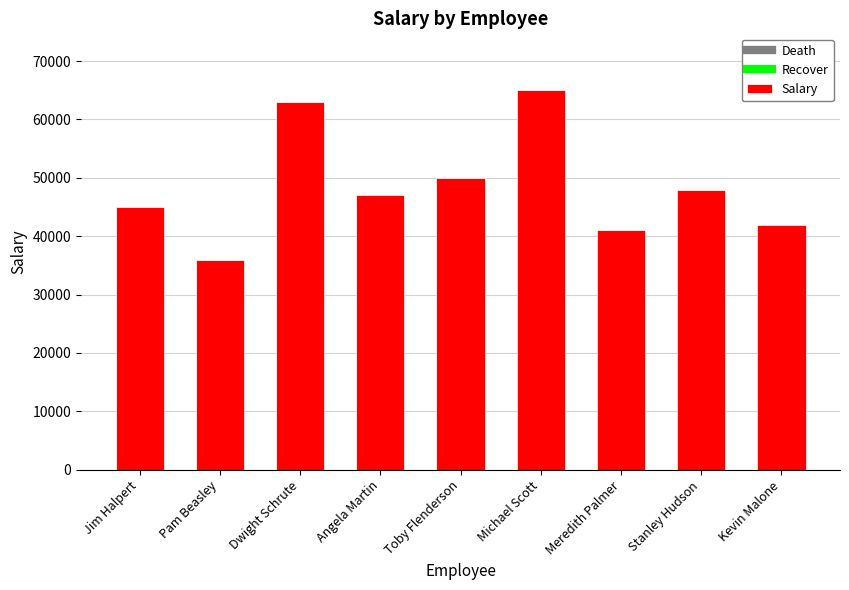

What is the difference between the values at Dwight Schrute and Michael Scott?

2000